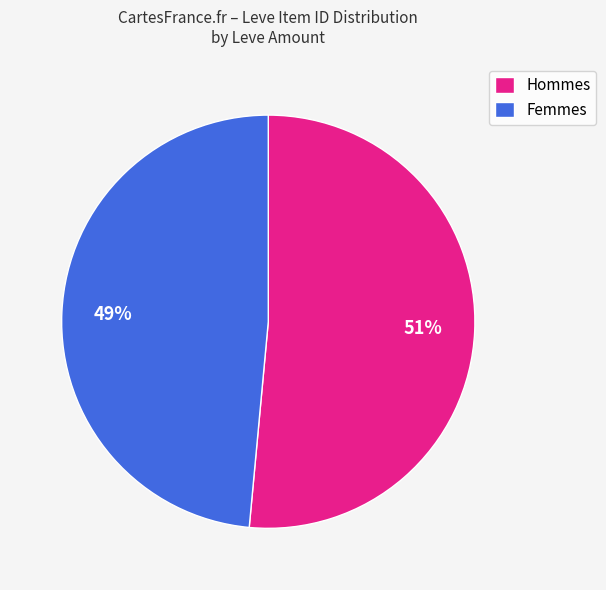

How many segments does this pie chart have?

2